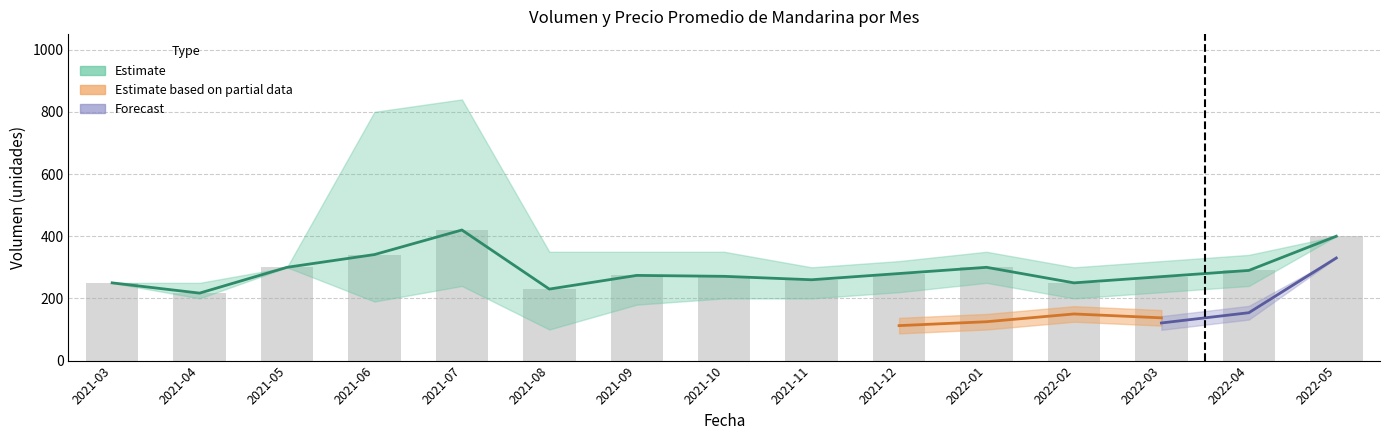

Count the number of values greater than 274.

7